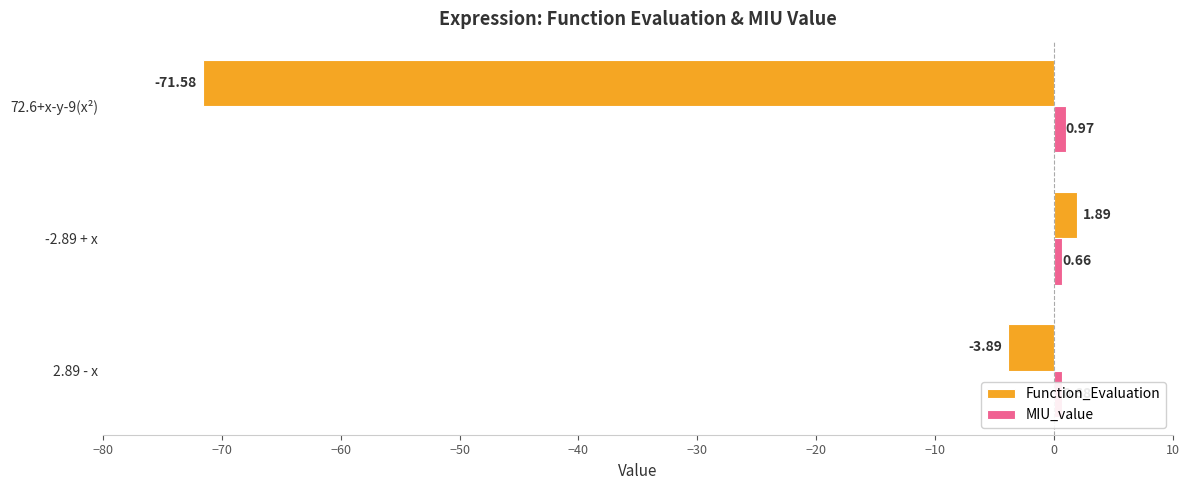

Rank the series at 2.89 - x from highest to lowest value.

MIU_value, Function_Evaluation